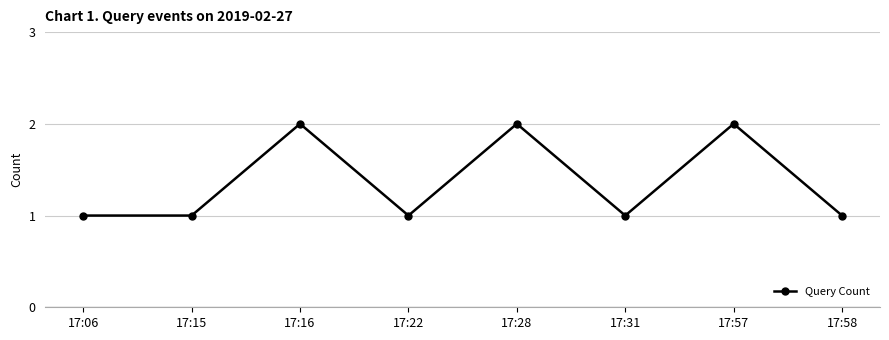

What is the ratio of the value at 17:15 to the value at 17:16?

0.5